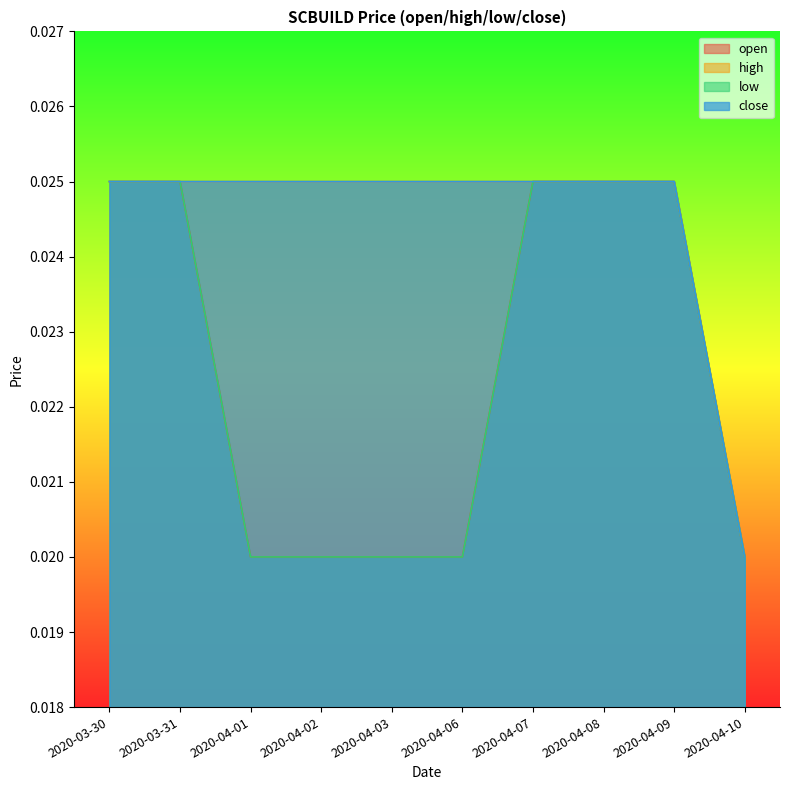

How many data points does each series have?

10